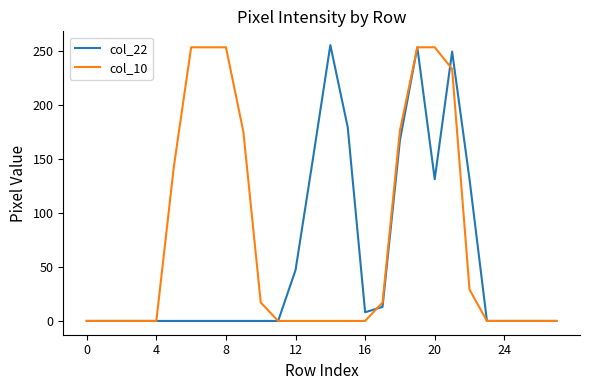

What is the average value of the col_22 series?

57